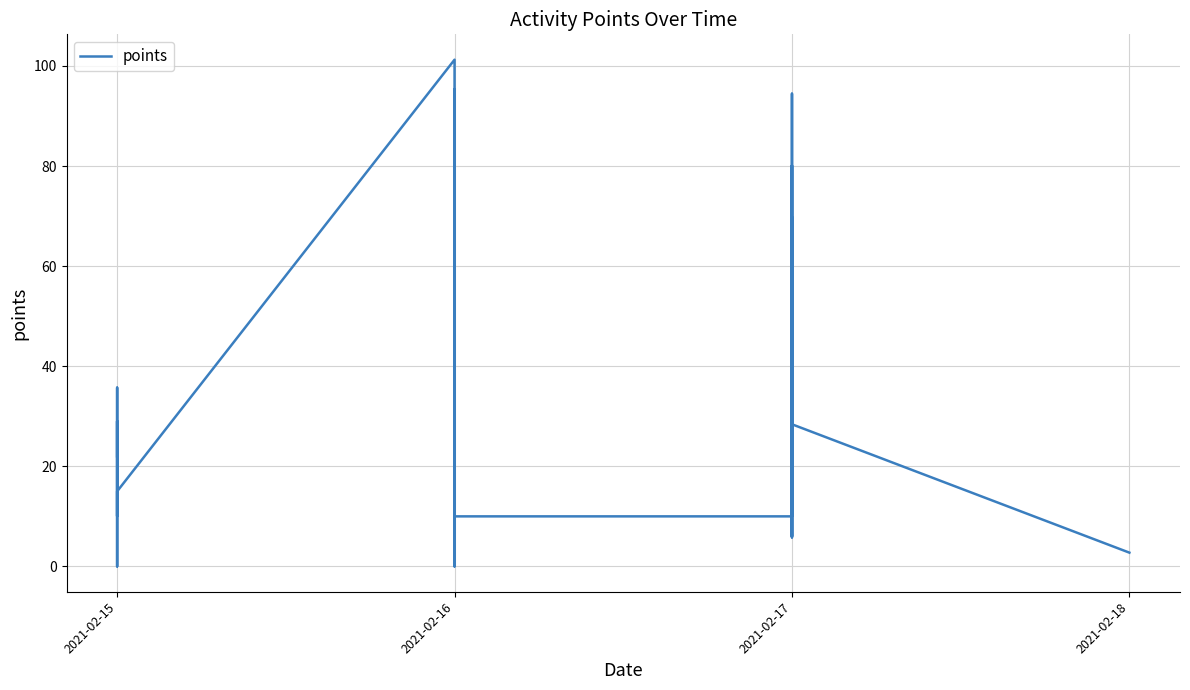

Where is the first local minimum?

2021-02-15